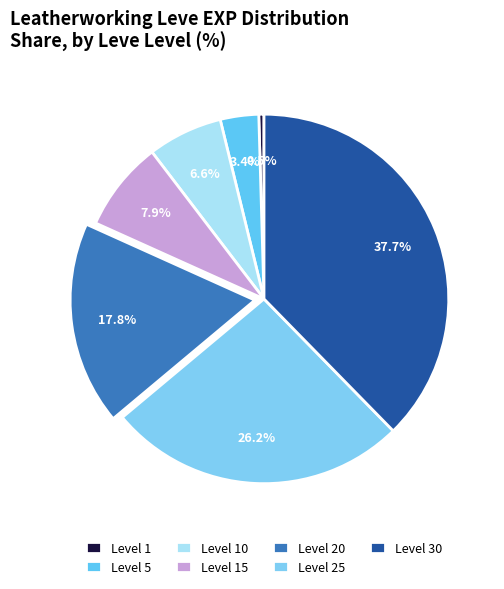

How many slices are in this pie chart?

7